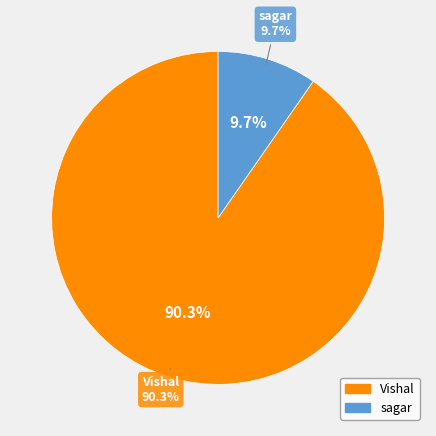

Does sagar represent more than half of the total?

No